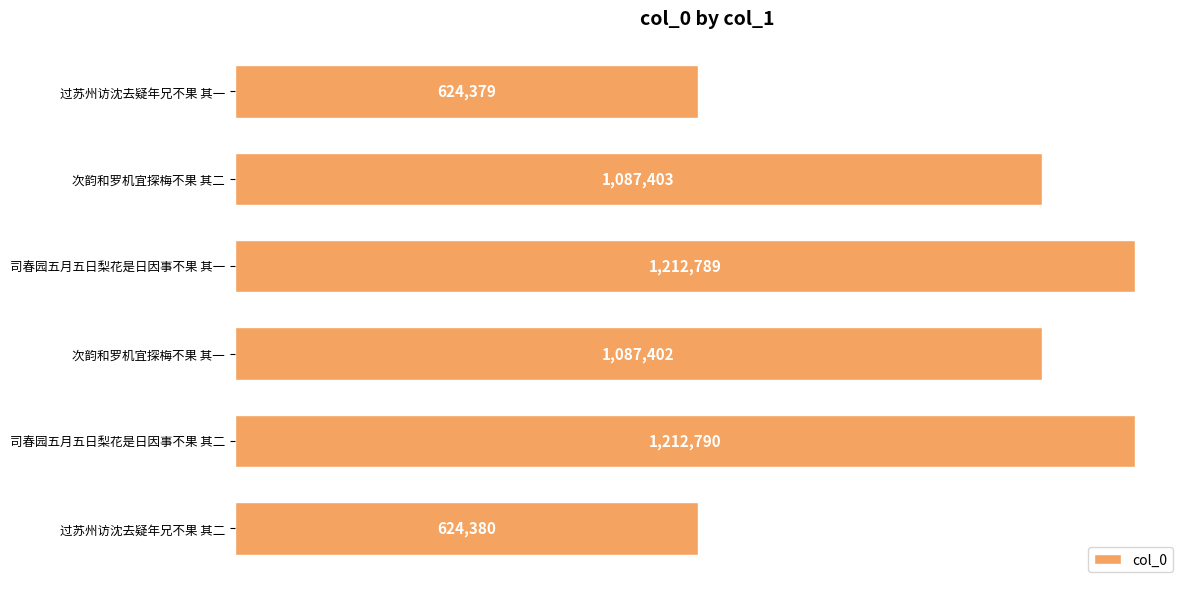

Are the bars horizontal?

Yes